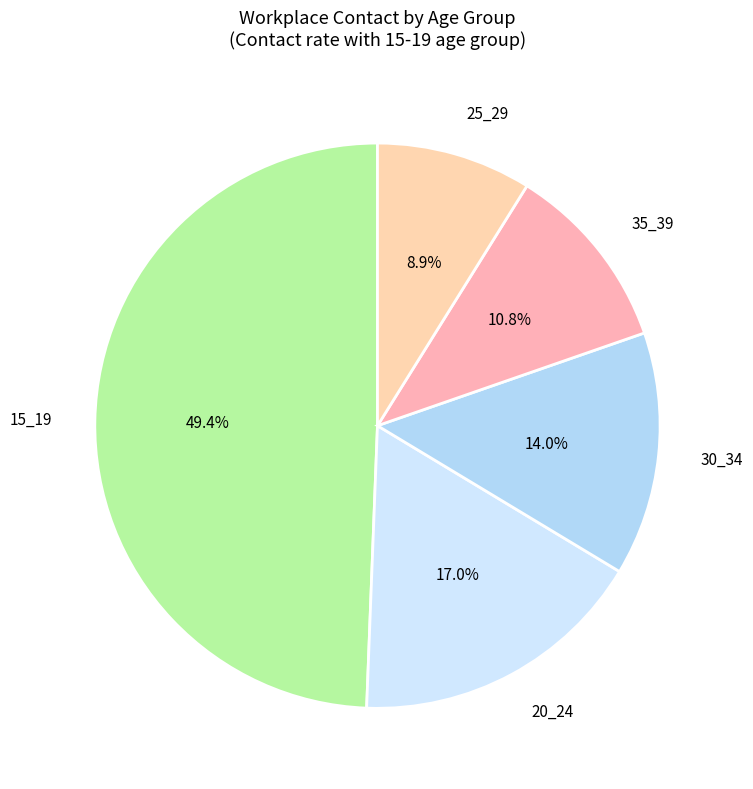

What percentage do 30_34 and 35_39 together represent?

24.8%